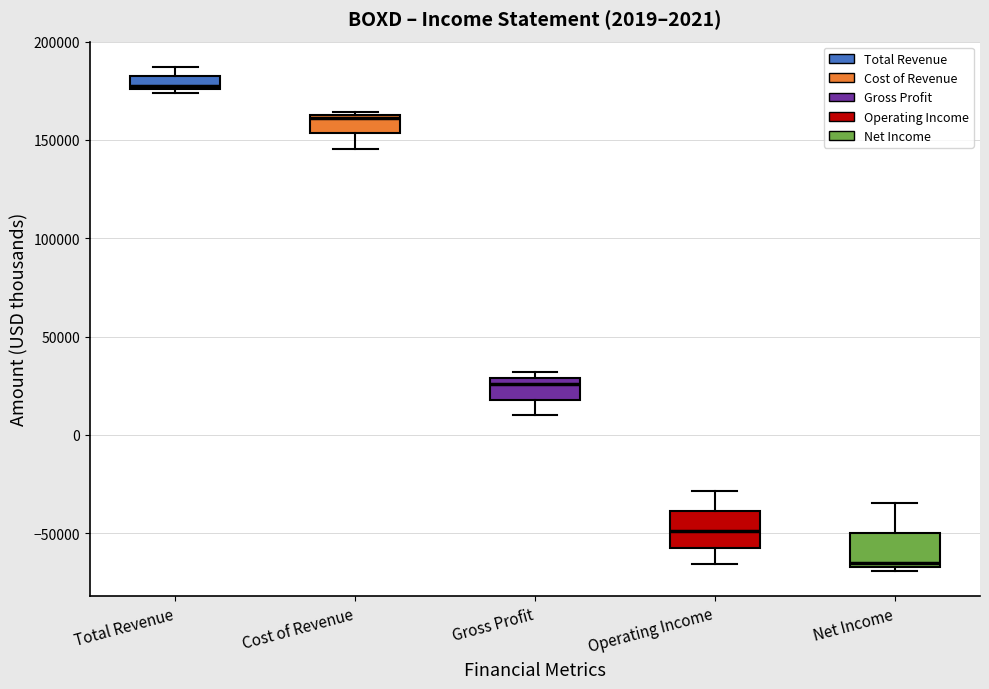

Which box's median line is the lowest?

Net Income